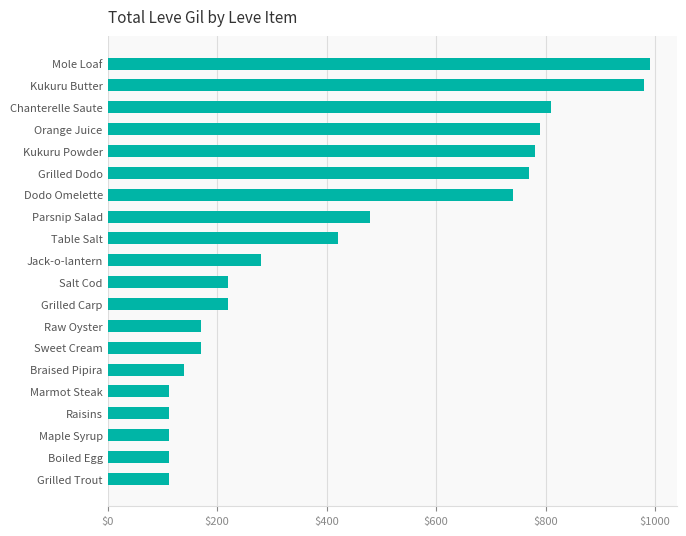

Approximately how many times larger is the value at Mole Loaf compared to Orange Juice?

1.3